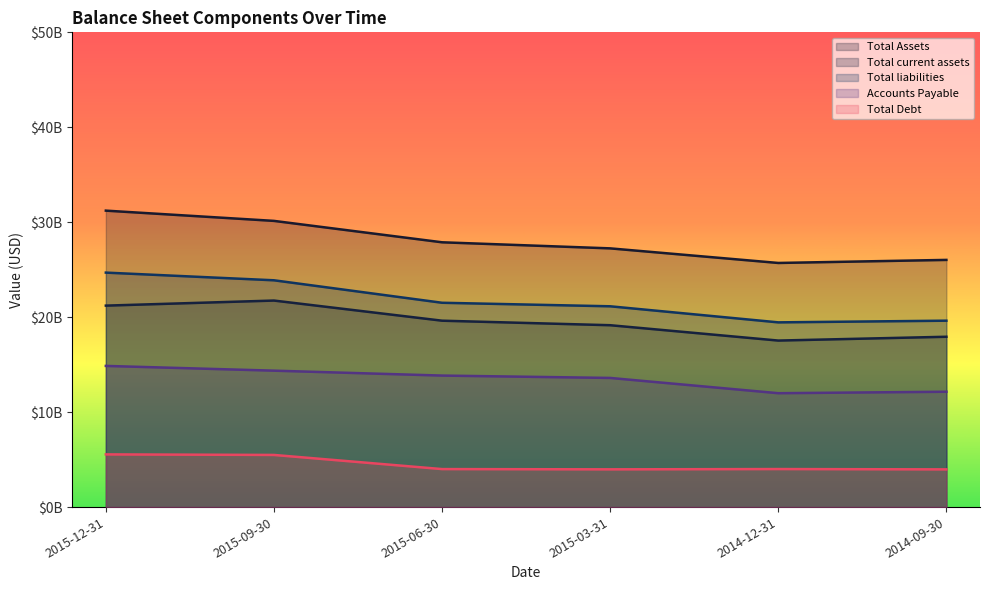

What is the sum of the Total Debt values at 2015-06-30 and 2014-12-31?

8010000000